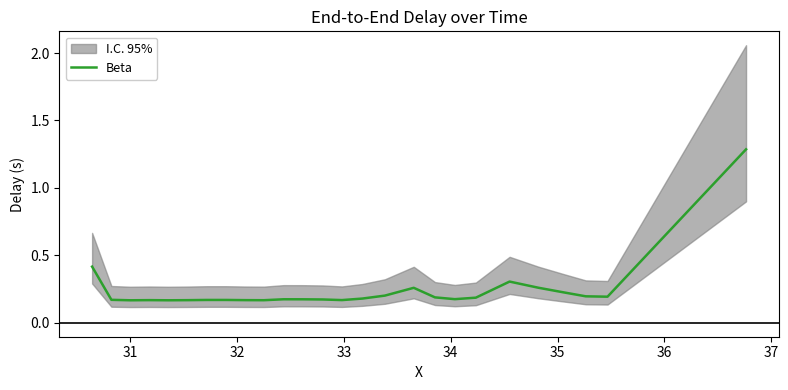

What is the maximum value for Beta?

1.3